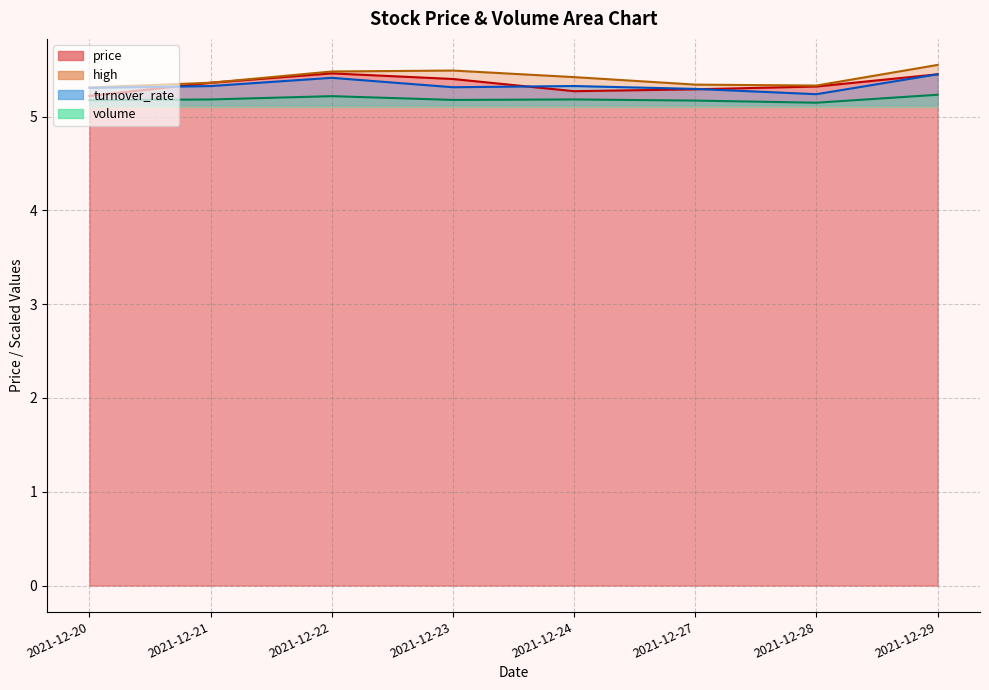

Which series has the largest total across all categories?

high